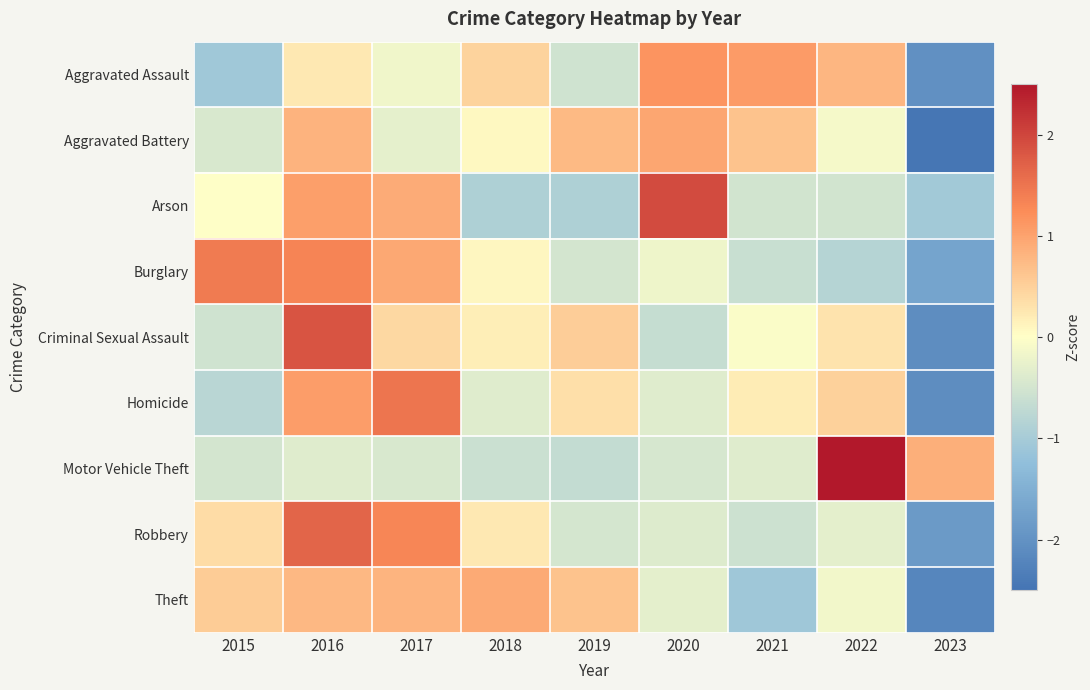

Reading left to right, list all the values displayed in this chart.

Aggravated Assault: 2015=-1.1	2016=0.2	2017=-0.2	2018=0.5	2019=-0.5	2020=1.2	2021=1.1	2022=0.8	2023=-2.0
Aggravated Battery: 2015=-0.4	2016=0.8	2017=-0.3	2018=0.1	2019=0.8	2020=1.0	2021=0.7	2022=-0.1	2023=-2.5
Arson: 2015=0.0	2016=1.0	2017=0.9	2018=-0.9	2019=-0.9	2020=2.0	2021=-0.5	2022=-0.5	2023=-1.0
Burglary: 2015=1.4	2016=1.3	2017=0.9	2018=0.1	2019=-0.5	2020=-0.2	2021=-0.6	2022=-0.8	2023=-1.7
Criminal Sexual Assault: 2015=-0.5	2016=1.8	2017=0.4	2018=0.2	2019=0.5	2020=-0.6	2021=-0.1	2022=0.3	2023=-2.1
Homicide: 2015=-0.8	2016=1.1	2017=1.5	2018=-0.4	2019=0.3	2020=-0.4	2021=0.2	2022=0.5	2023=-2.1
Motor Vehicle Theft: 2015=-0.5	2016=-0.4	2017=-0.4	2018=-0.6	2019=-0.7	2020=-0.5	2021=-0.4	2022=2.6	2023=0.9
Robbery: 2015=0.4	2016=1.7	2017=1.3	2018=0.2	2019=-0.5	2020=-0.4	2021=-0.6	2022=-0.3	2023=-1.9
Theft: 2015=0.6	2016=0.8	2017=0.8	2018=0.9	2019=0.7	2020=-0.3	2021=-1.1	2022=-0.1	2023=-2.2